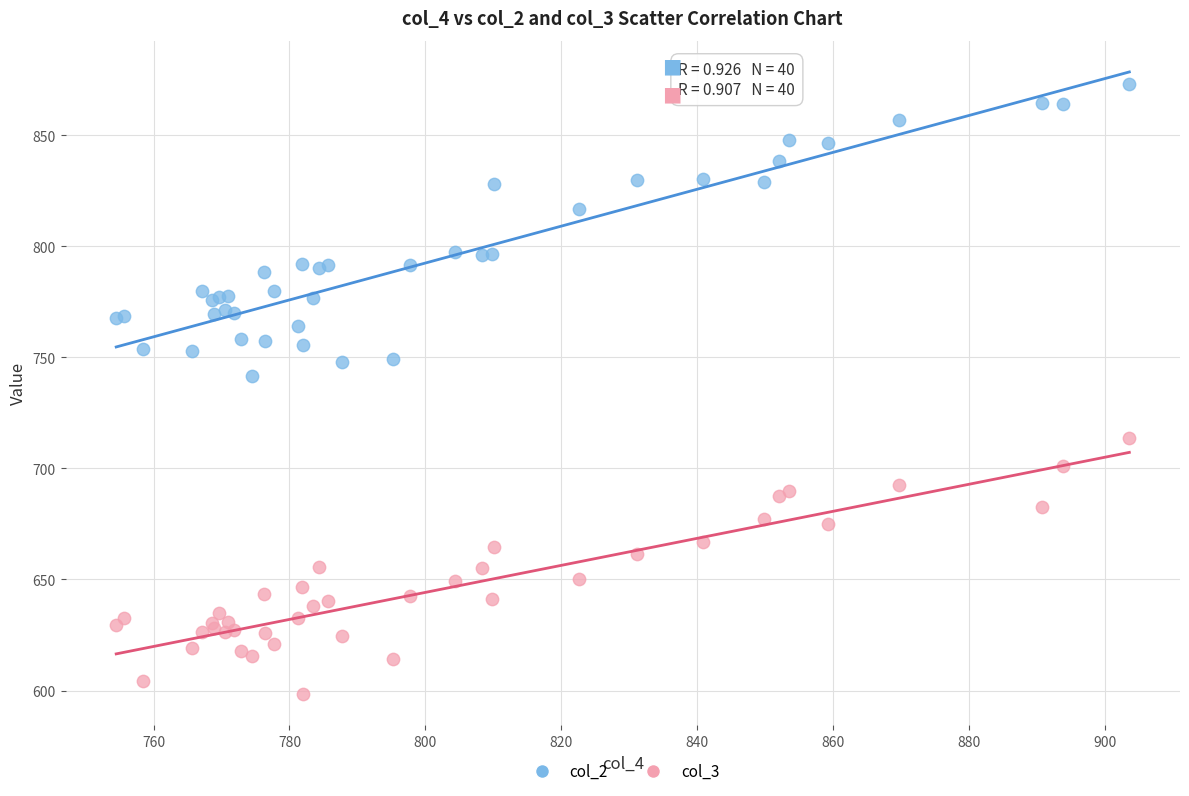

What is the X range (max minus min) for the scatter plot?

149.1